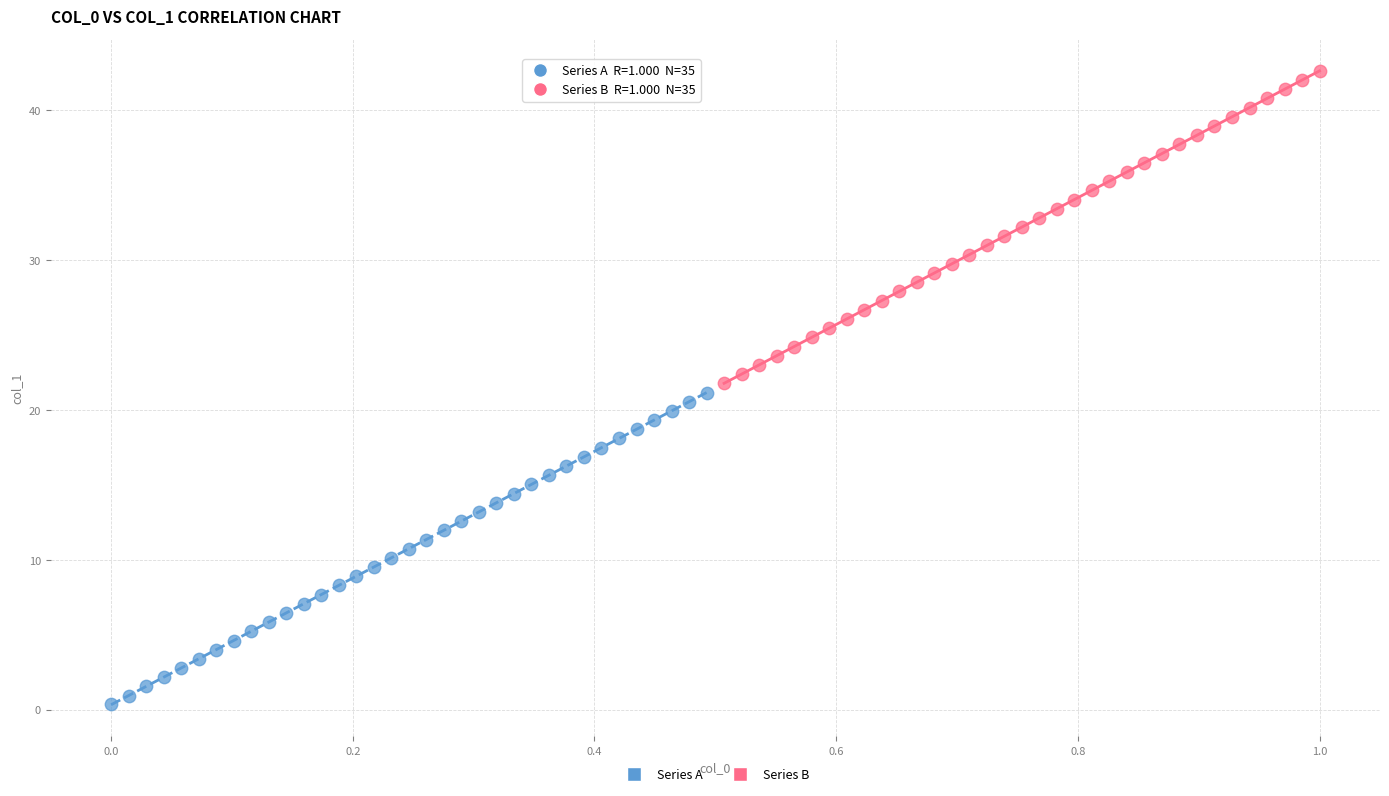

Which series has the largest Y range (max minus min)?

Series B